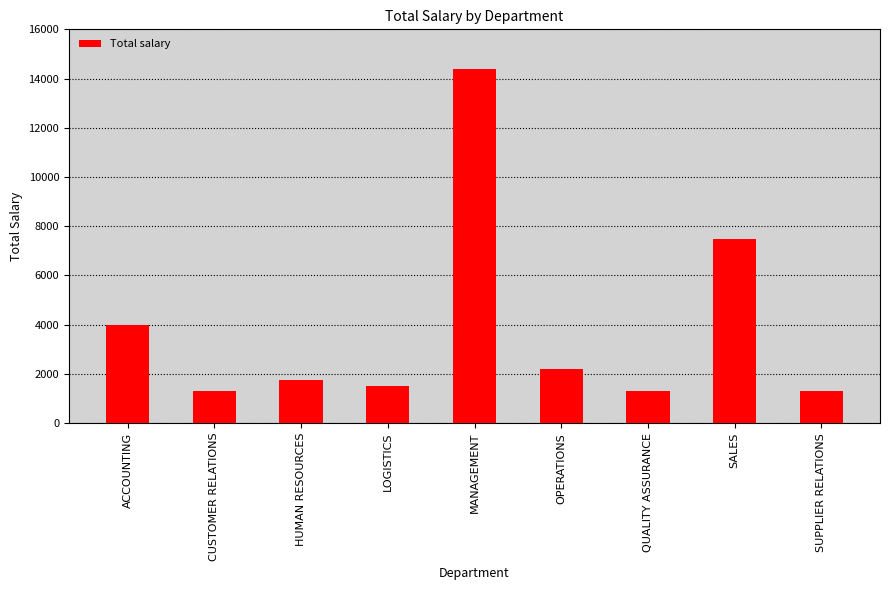

What value does the data have at HUMAN RESOURCES?

1750